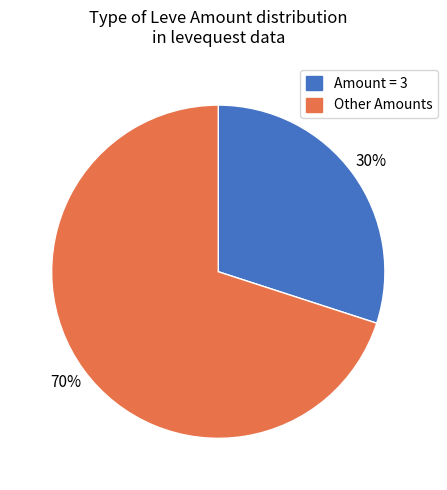

Is there a majority slice in this chart?

Yes